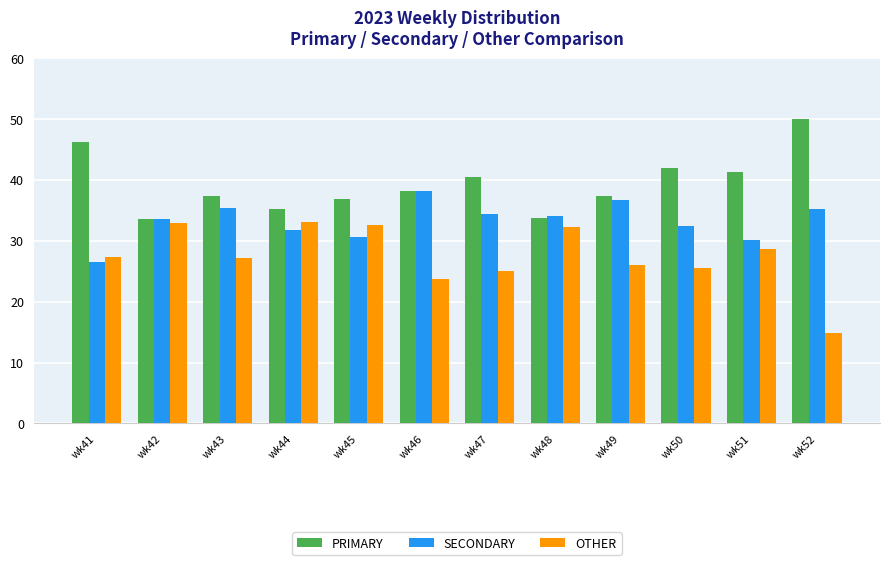

What is the minimum value for OTHER?

14.8